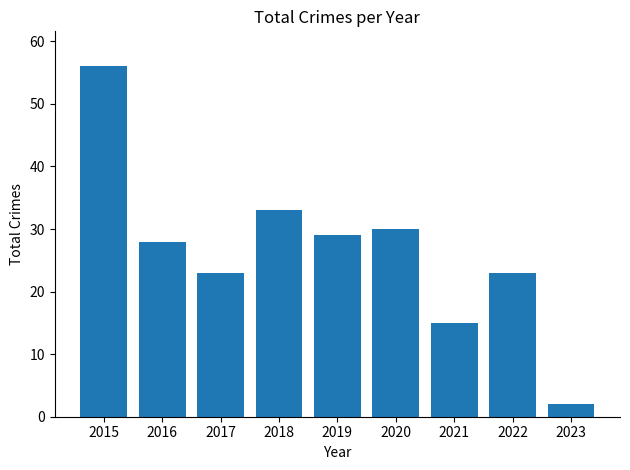

What is the difference between the maximum and second lowest values?

41